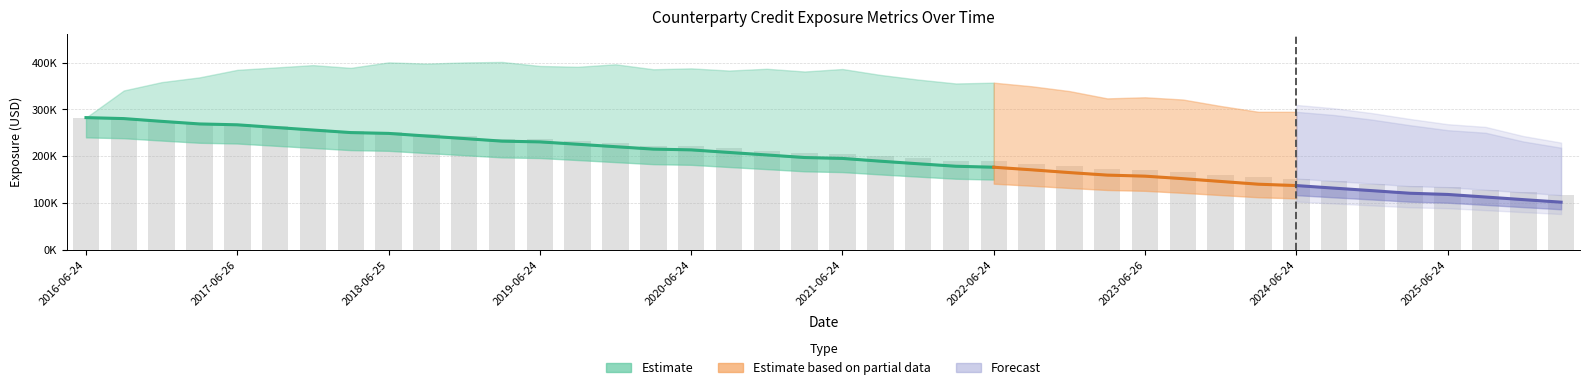

True or false: EPE has a value of 139849 at 2024-03-25.

True